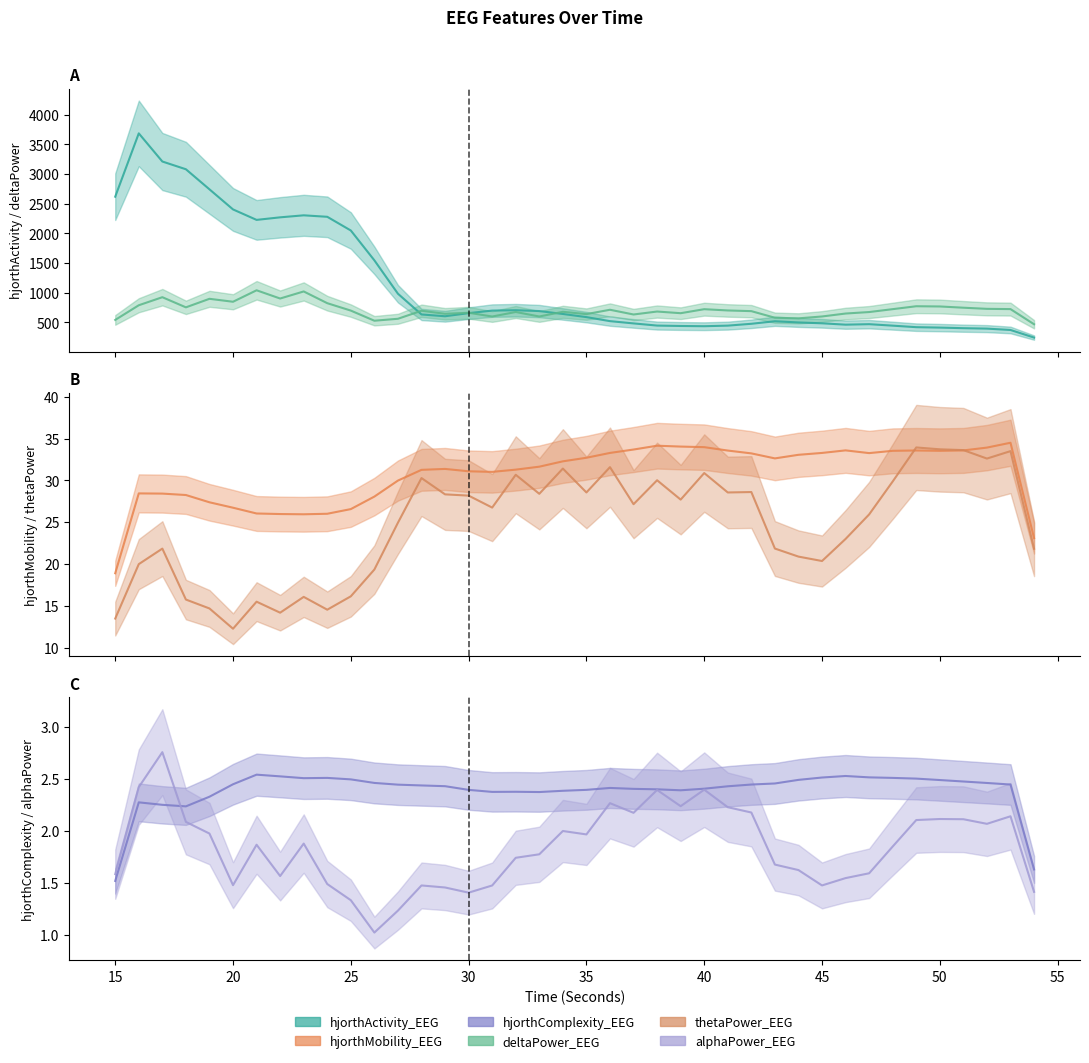

What is the value of the hjorthActivity_EEG point at the 5th from the left?

2838.0